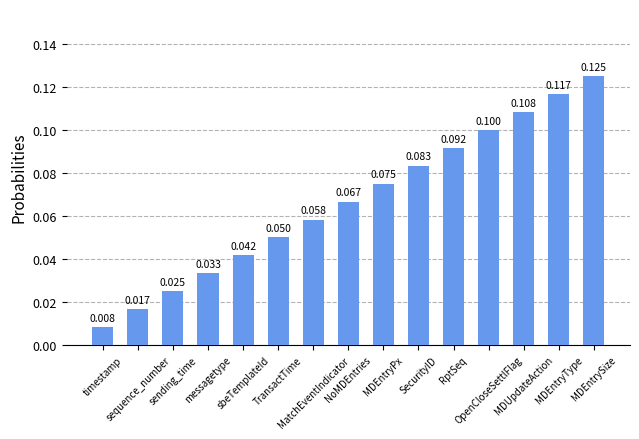

What position from the left is MDEntryType?

14